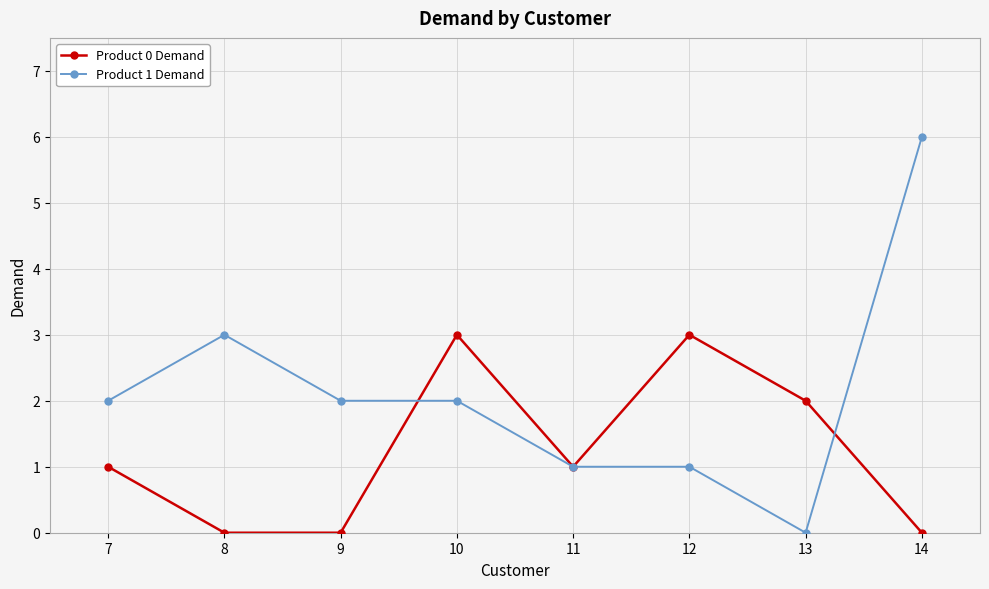

At which category does Product 1 Demand reach its first local peak?

8